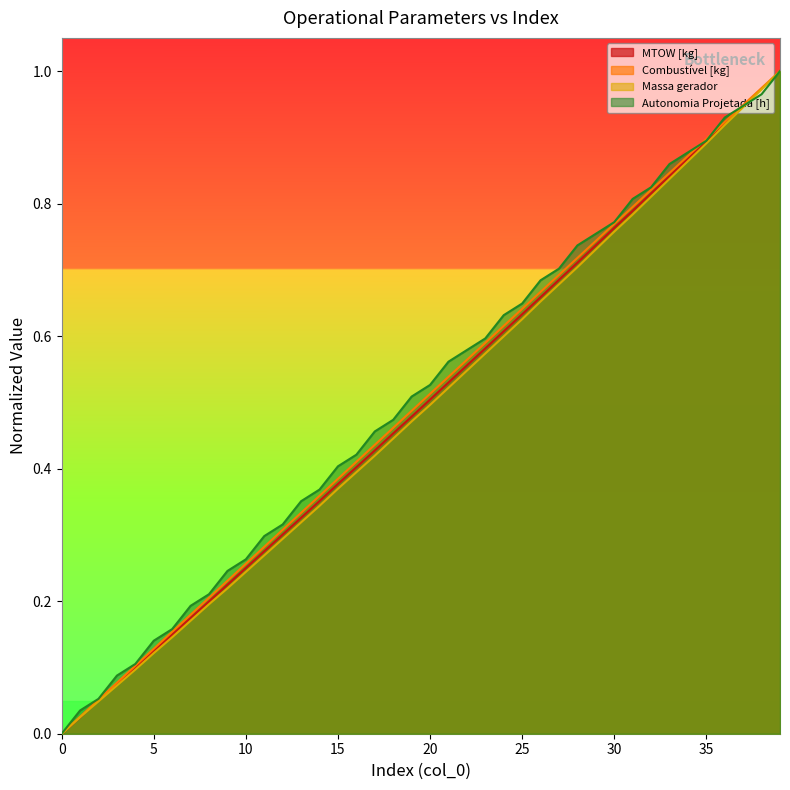

What are all the series names shown in the legend?

MTOW [kg], Combustível [kg], Massa gerador, Autonomia Projetada [h]